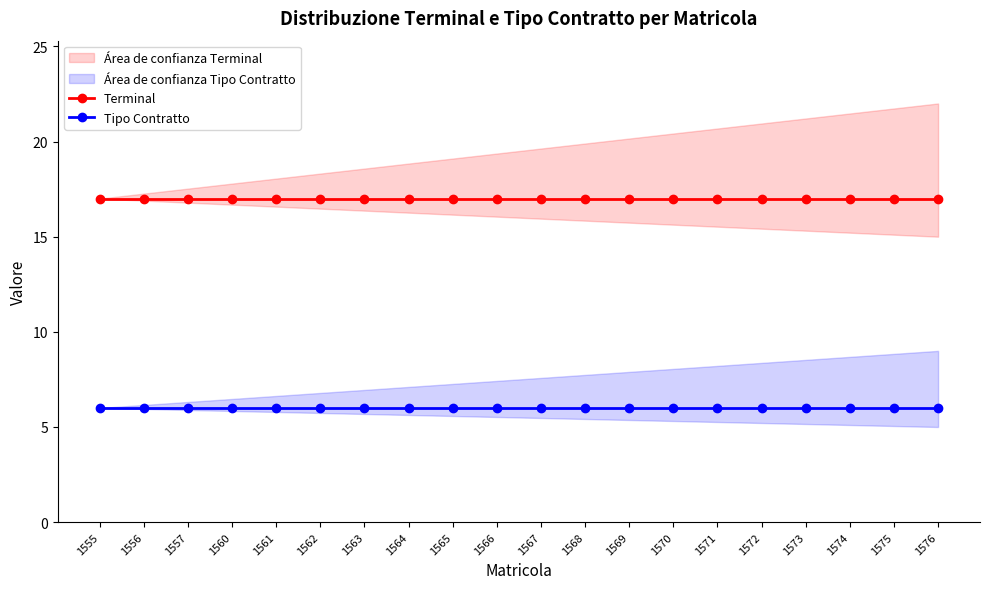

Reading left to right, extract all data points from this chart.

Terminal: 1555=17	1556=17	1557=17	1560=17	1561=17	1562=17	1563=17	1564=17	1565=17	1566=17	1567=17	1568=17	1569=17	1570=17	1571=17	1572=17	1573=17	1574=17	1575=17	1576=17
Tipo Contratto: 1555=6	1556=6	1557=6	1560=6	1561=6	1562=6	1563=6	1564=6	1565=6	1566=6	1567=6	1568=6	1569=6	1570=6	1571=6	1572=6	1573=6	1574=6	1575=6	1576=6